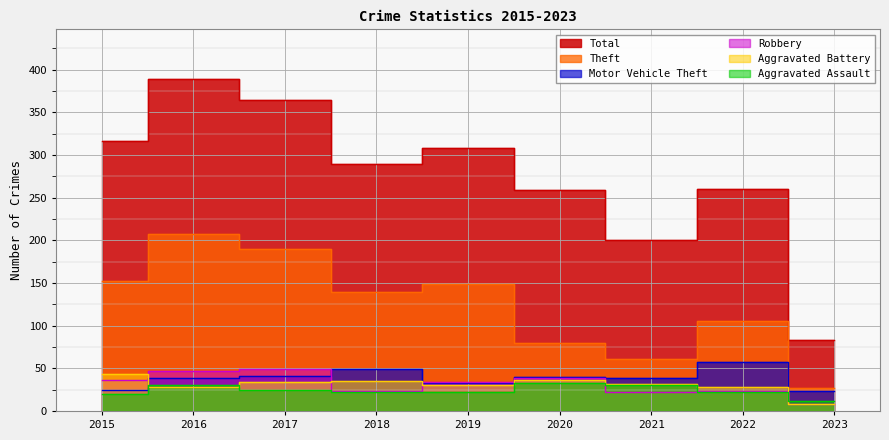

Reading right to left, transcribe all the data shown in this chart.

Total: 83	260	200	259	308	289	365	389	316
Theft: 27	106	61	80	149	140	190	208	152
Robbery: 8	23	22	39	34	23	49	47	36
Motor Vehicle Theft: 23	57	39	40	33	49	41	39	24
Aggravated Battery: 8	28	32	36	31	35	34	28	43
Aggravated Assault: 12	22	30	33	22	22	24	30	20